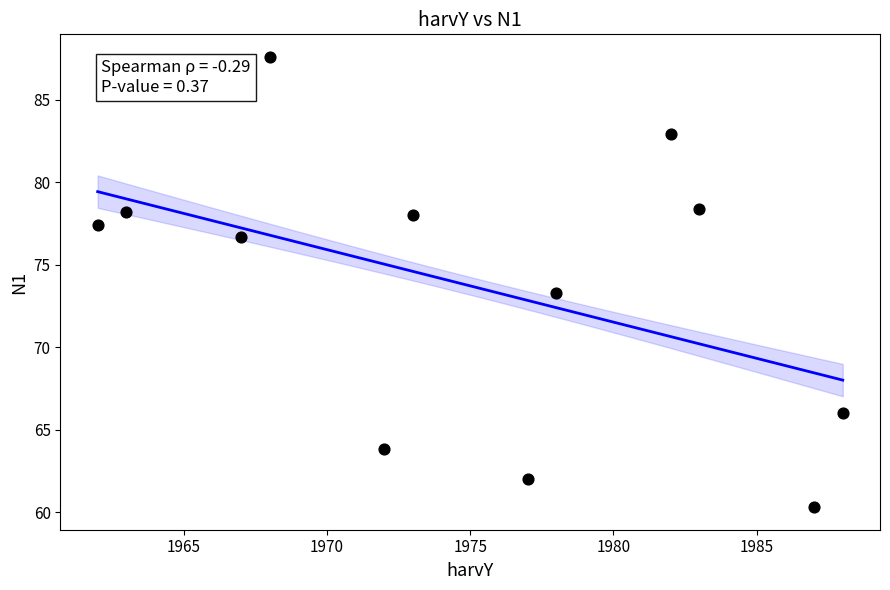

What is the average X value?

1975.0